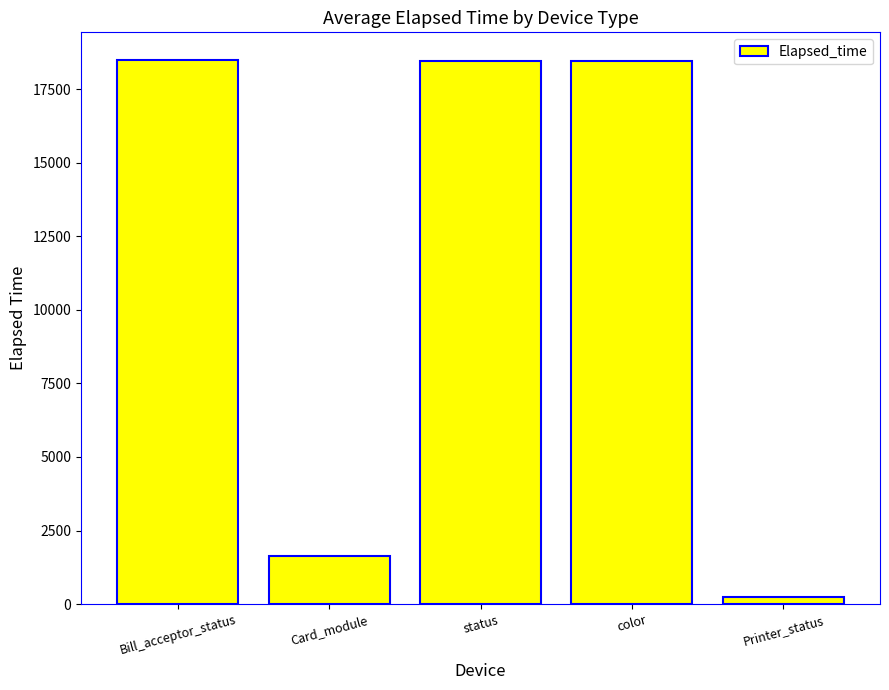

Which has a higher value, color or Printer_status?

color